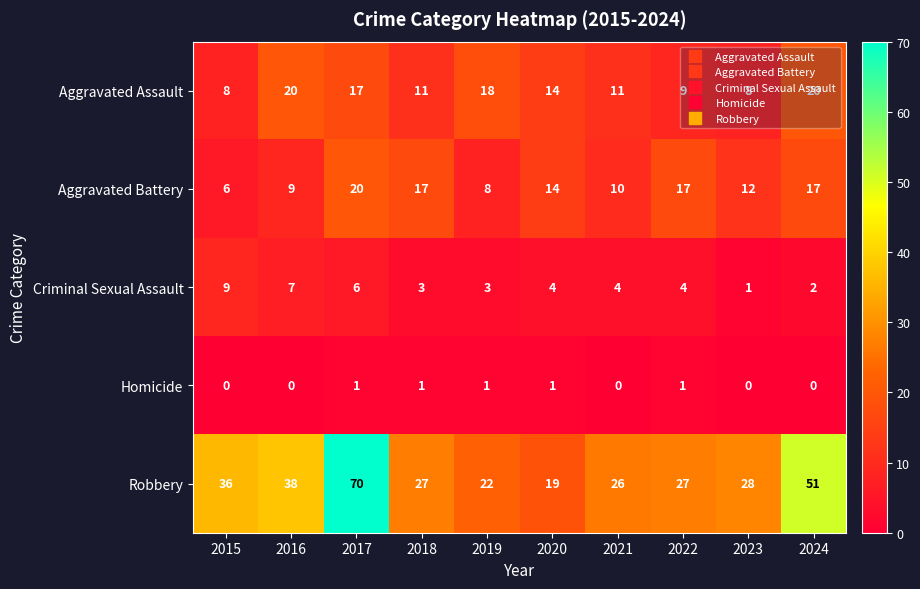

Is the value of Aggravated Battery at 2024 greater than the value of Homicide at 2015?

Yes